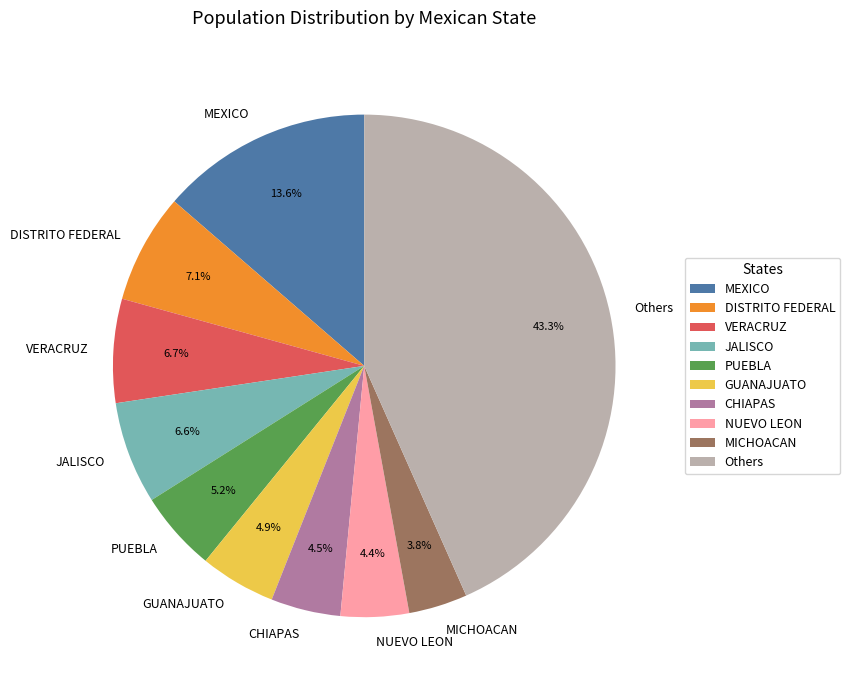

Combined, do MEXICO and PUEBLA account for over 50%?

No